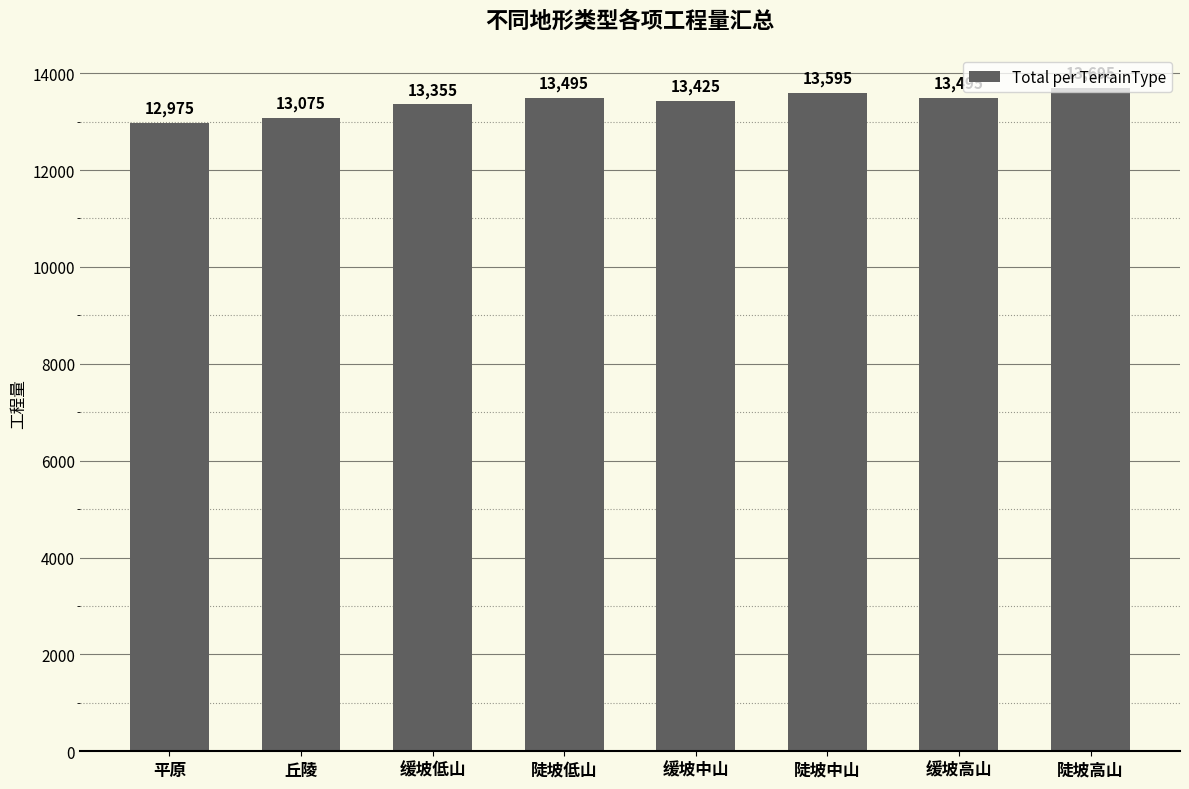

What is the value of the 2nd bar from the left?

13075